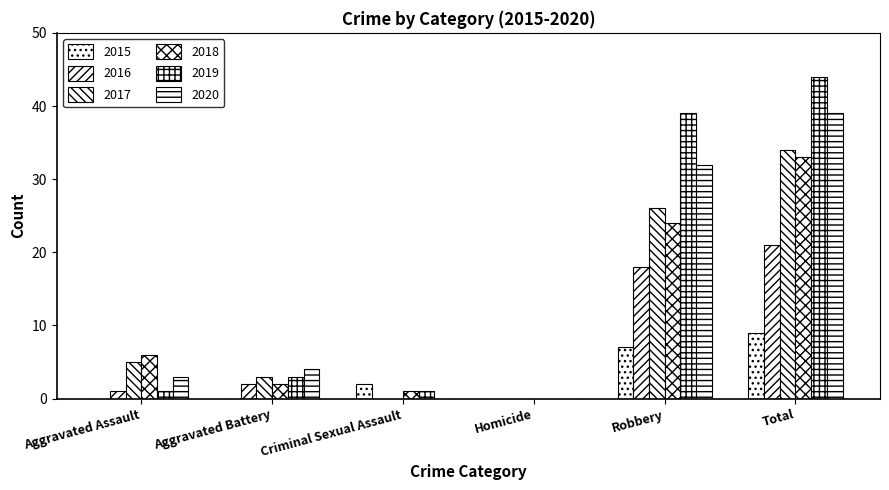

Are the bars grouped side by side (vs. stacked)?

Yes